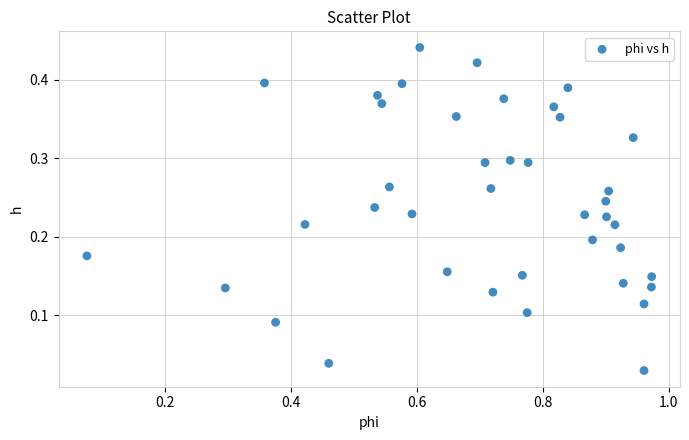

What is the range of X values (max minus min)?

0.9